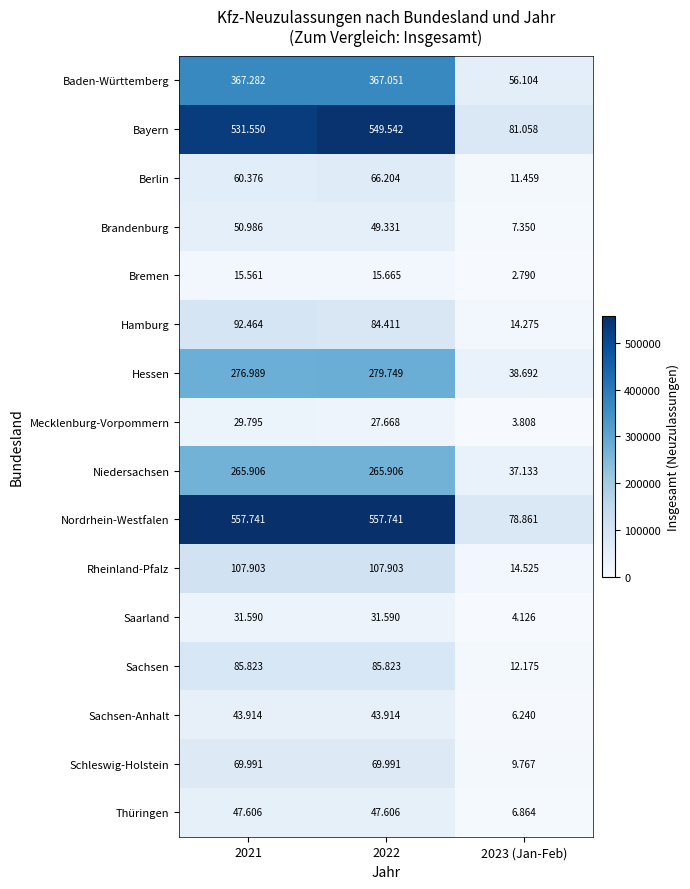

At which category does the chart reach its minimum across all series?

2023 (Jan-Feb)